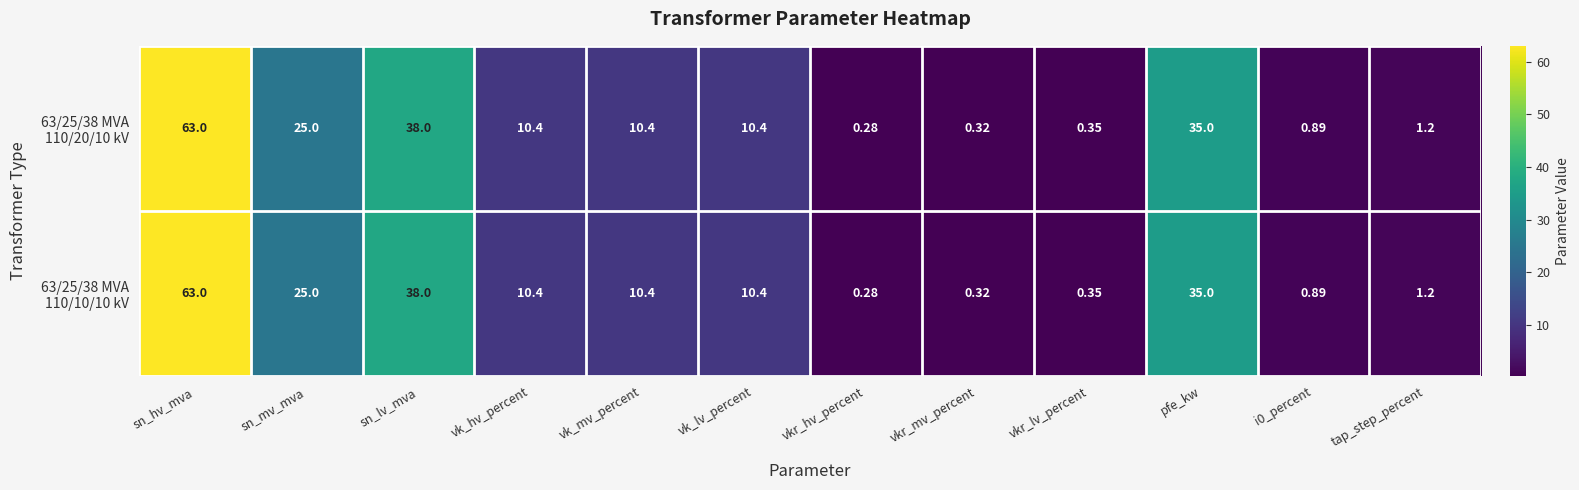

At which category is the sum across all series the highest?

sn_hv_mva